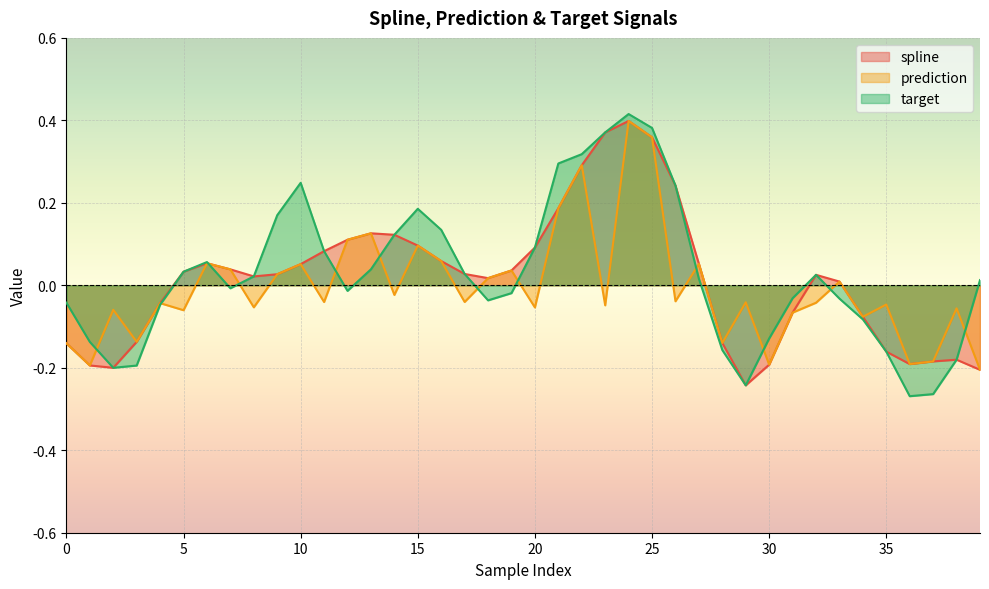

How many lines are shown in the chart?

3